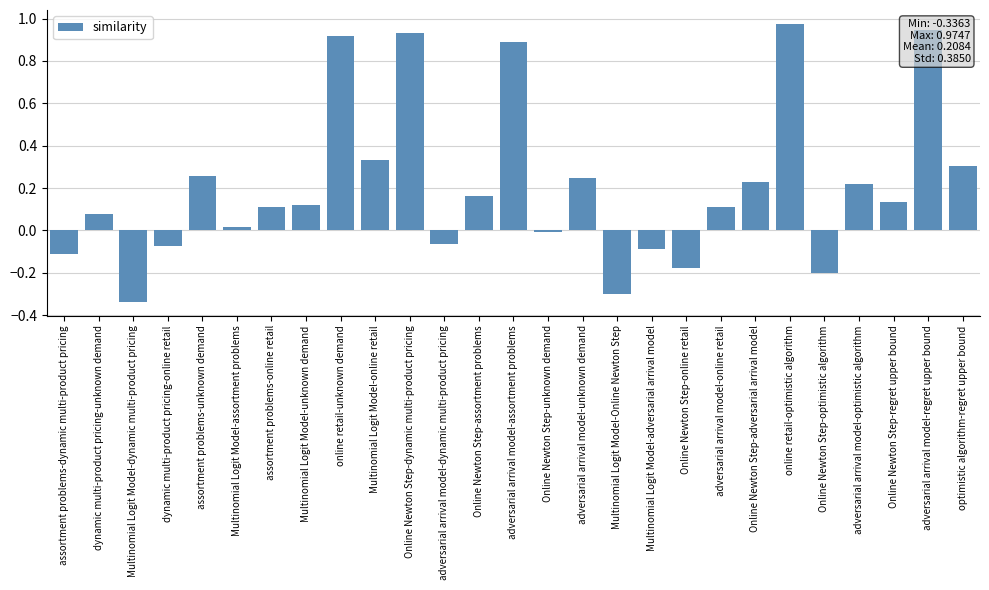

Between Online Newton Step-adversarial arrival model and assortment problems-online retail, which is larger?

Online Newton Step-adversarial arrival model